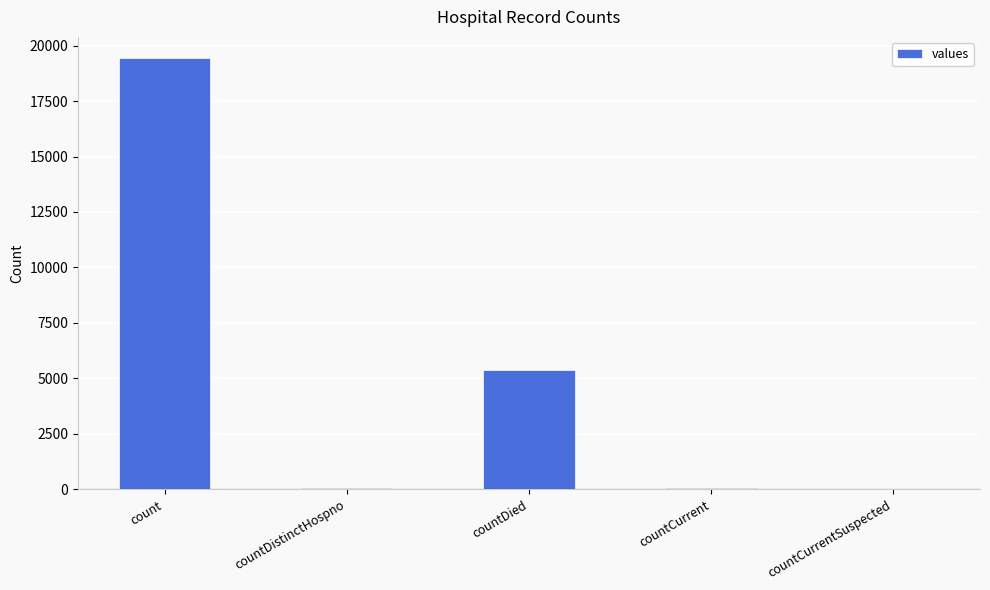

What is the change in value from countDied to countCurrent?

-5297